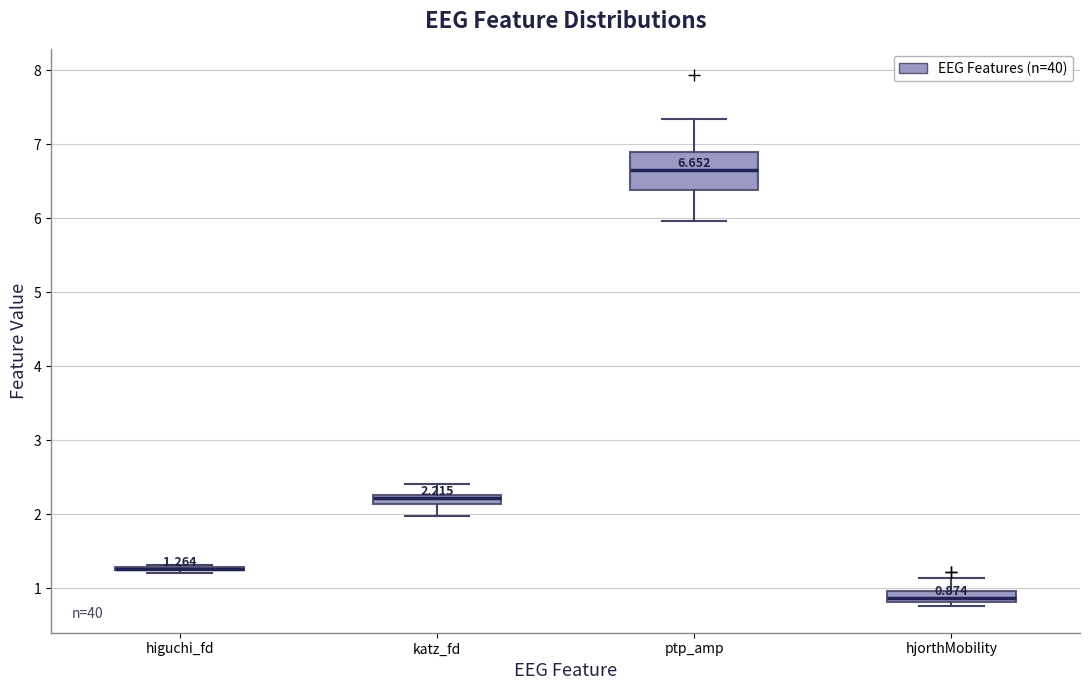

Comparing the boxes themselves (not the whiskers), which one is the tallest?

ptp_amp